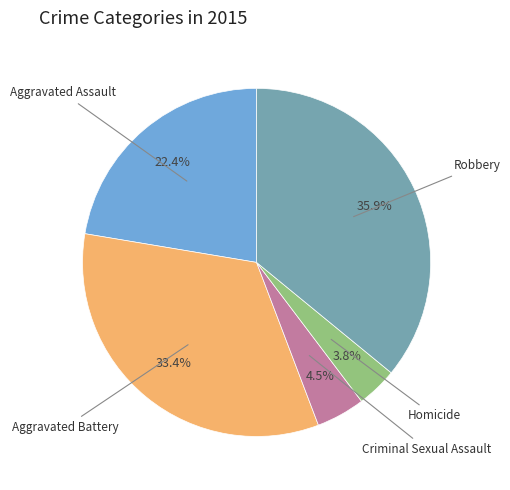

Is there a majority slice in this chart?

No